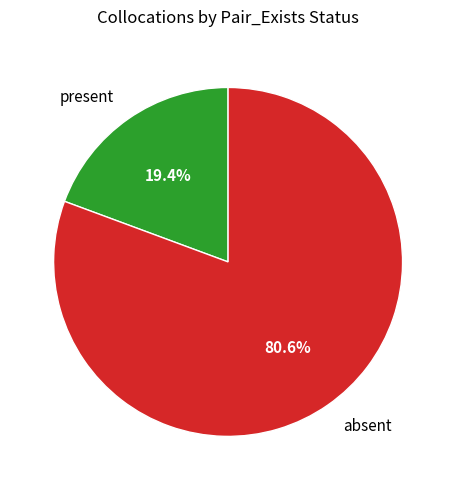

What is the ratio of the value at present to the value at absent?

0.2